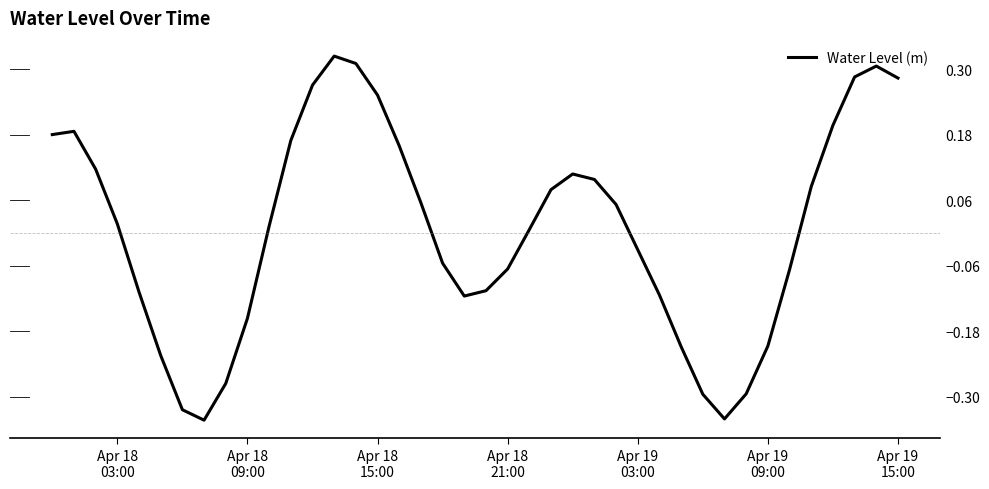

What is the difference between the maximum and minimum values?

0.7